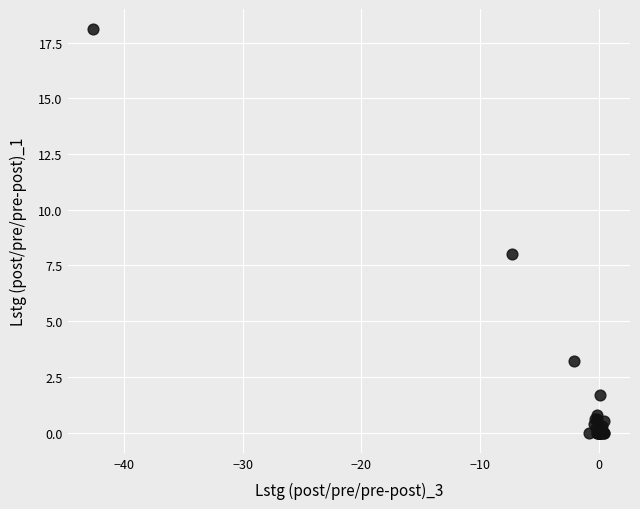

What Y value in the scatter plot is closest to 9?

8.0